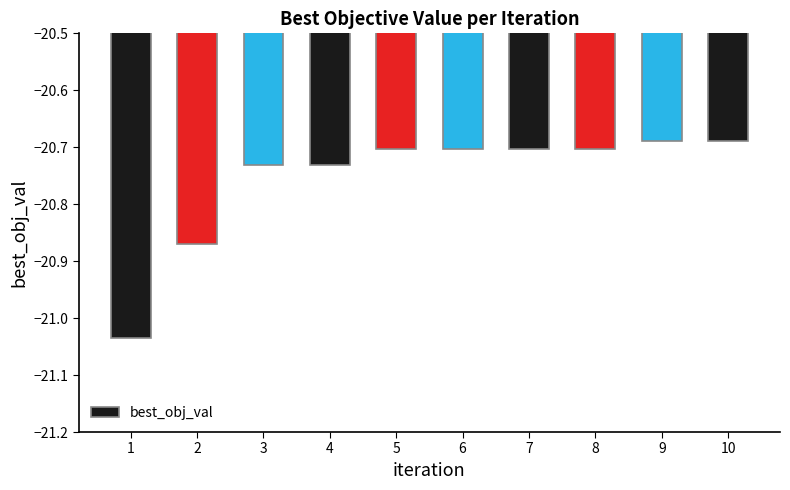

What is the sum of the values at 7 and 6?

-41.4